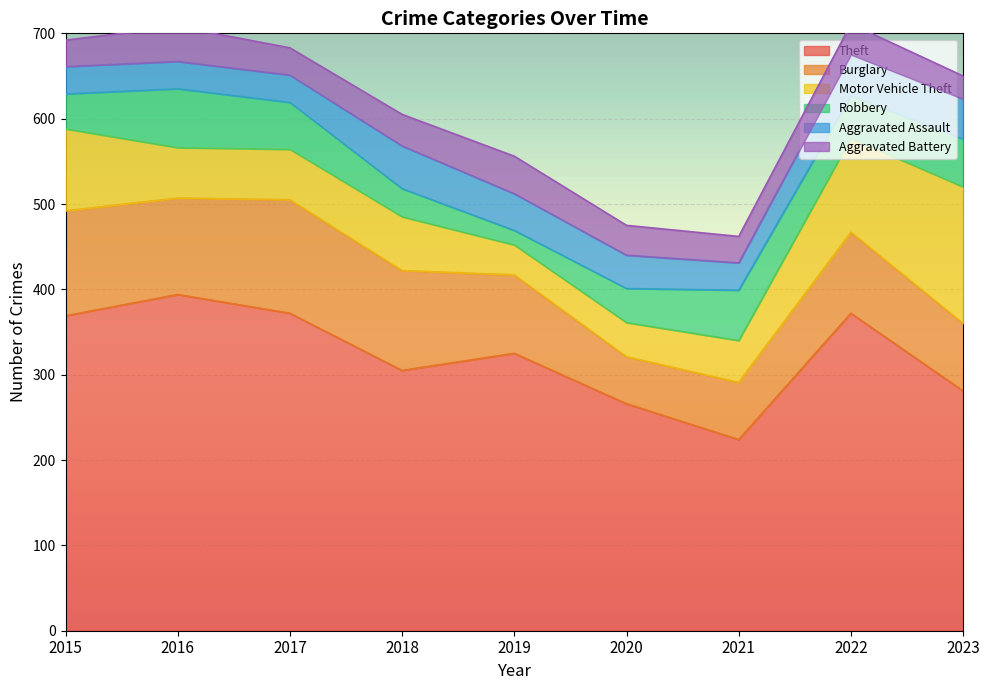

Is it true that Theft equals 281 at 2023?

True